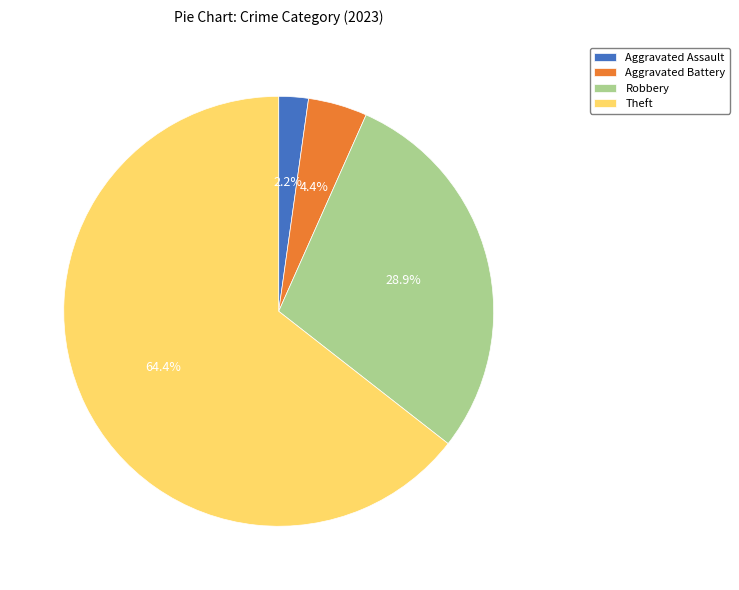

Combined, do Theft and Aggravated Battery account for over 50%?

Yes